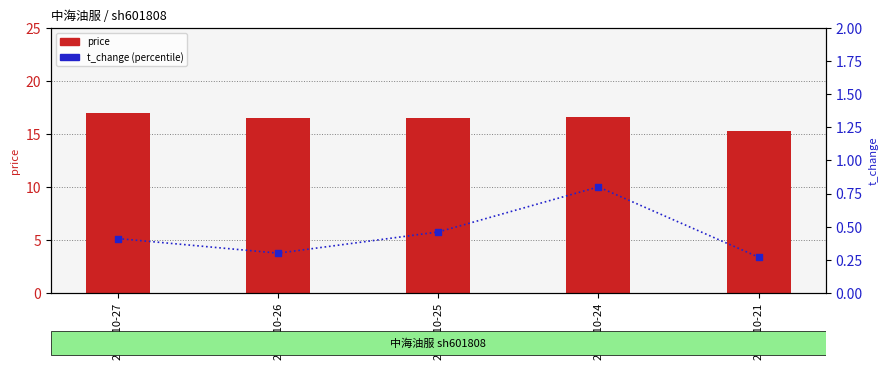

At how many categories does at least one series exceed 16?

4